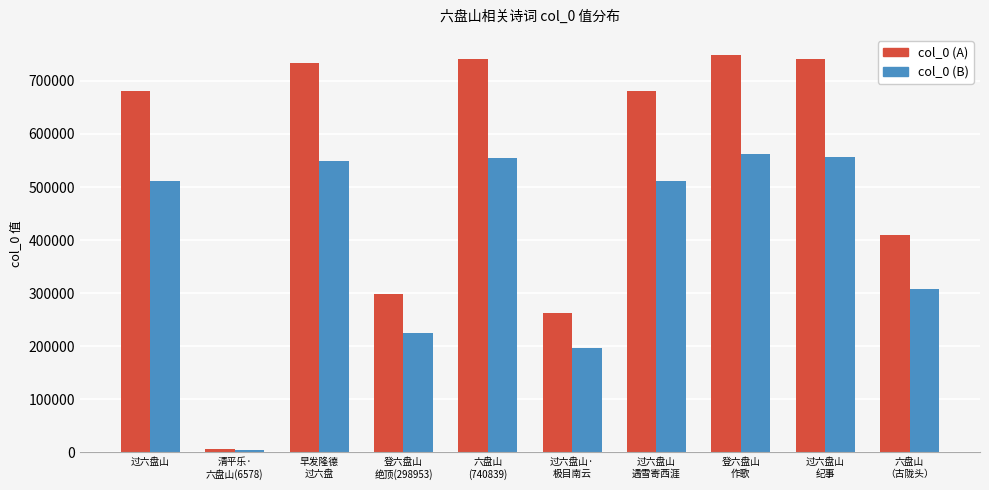

Where does the col_0 (A) series first go above 680901?

早发隆德
过六盘